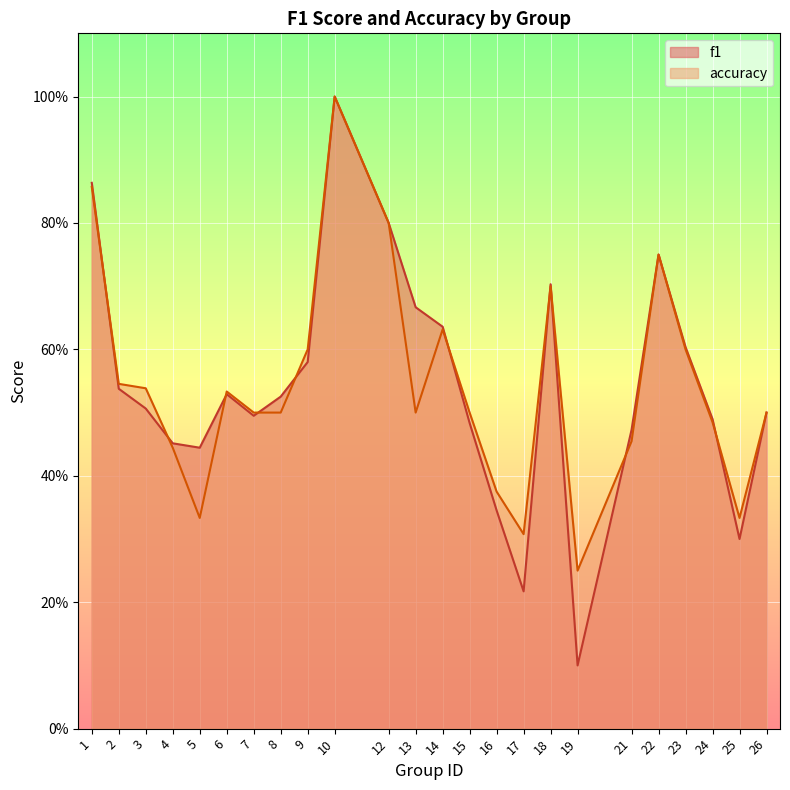

How many lines are shown in the chart?

2